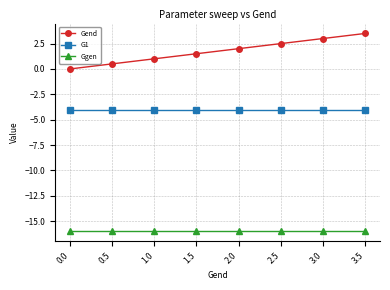

What is the total value across all series at 1.5?

-18.5